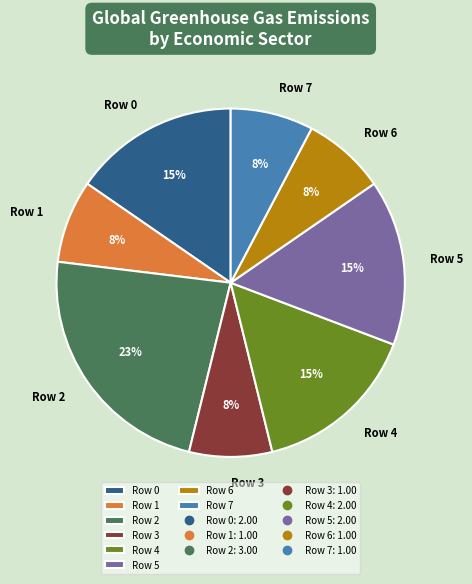

Is there any slice that represents more than half of the pie?

No